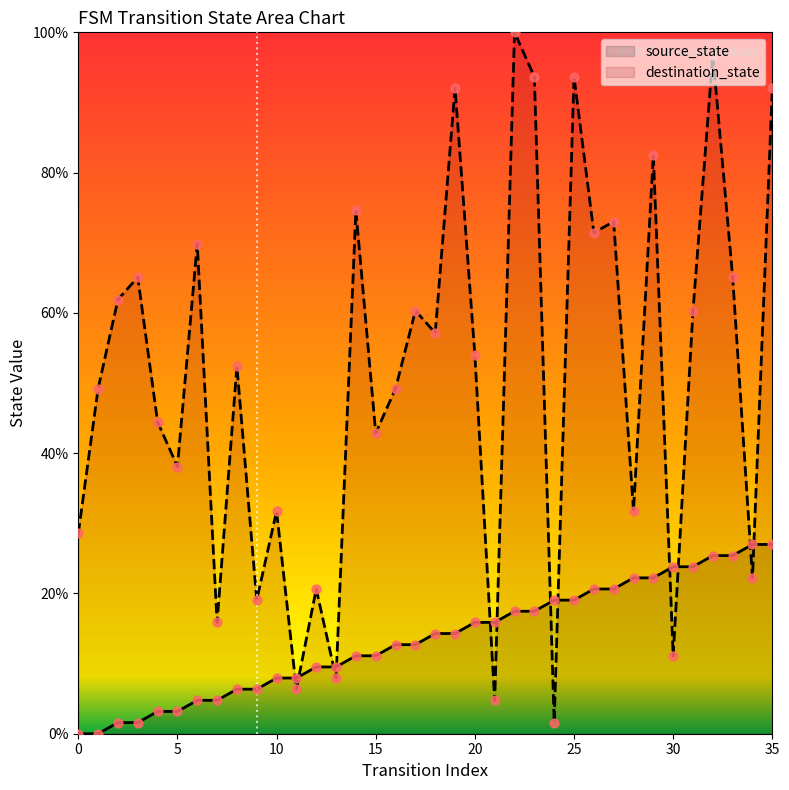

Is the value of destination_state at 2 greater than the value of source_state at 1?

Yes